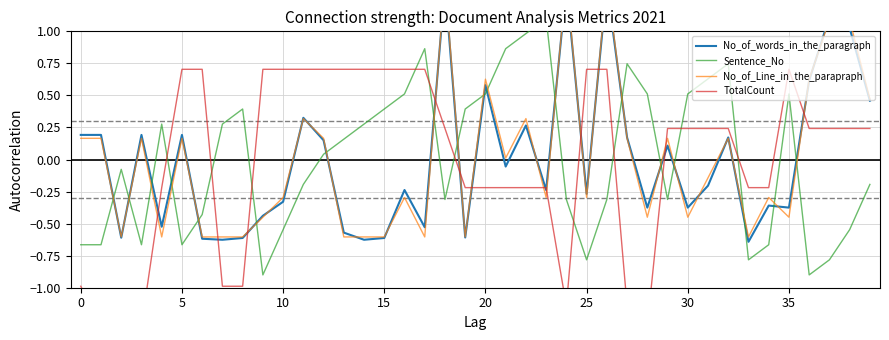

Where is Sentence_No nearest to the value 0?

12